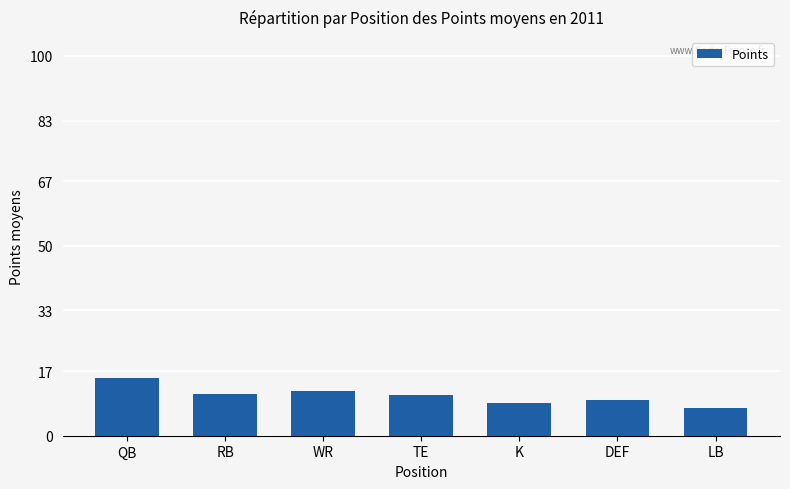

Read the value at K.

8.7